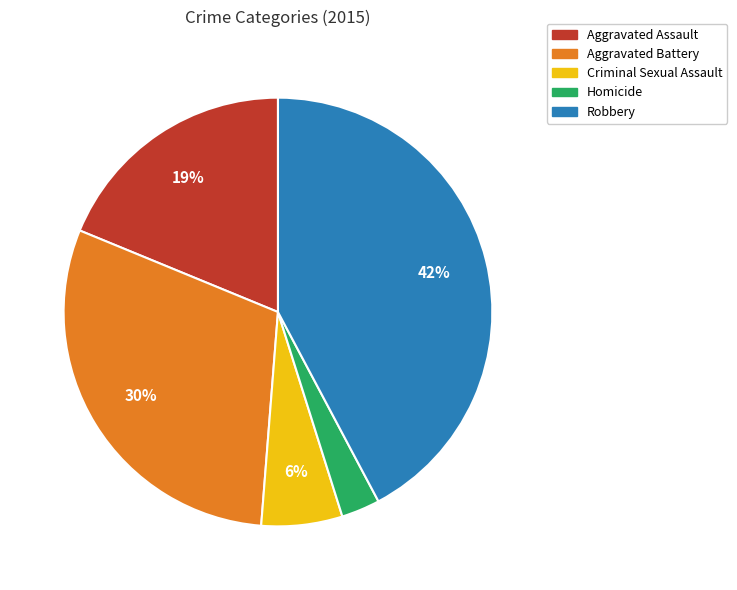

Is there any slice that represents more than half of the pie?

No